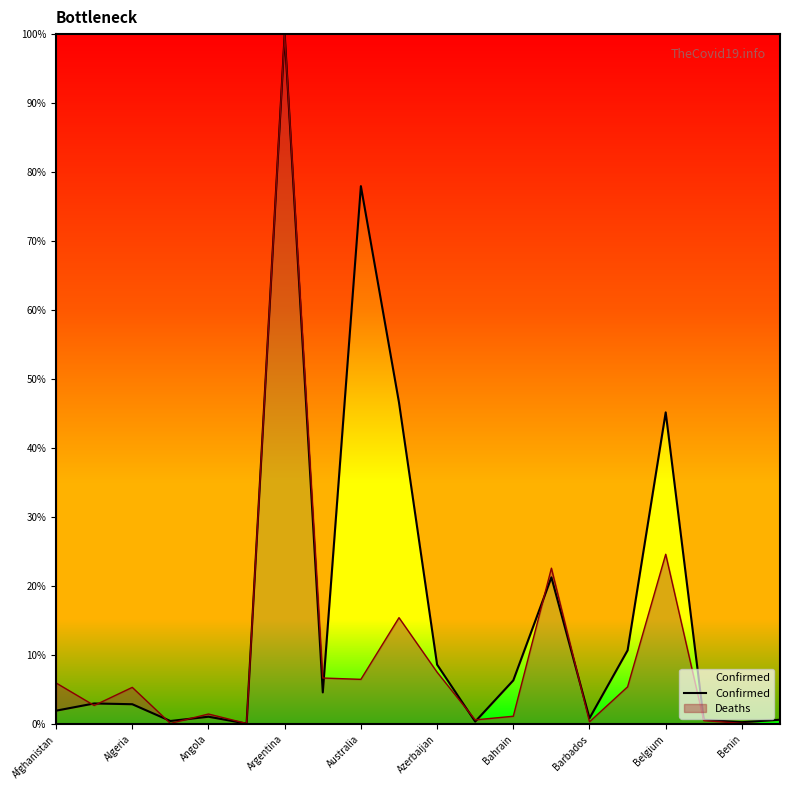

What is the difference between the maximum and minimum values?

99.9